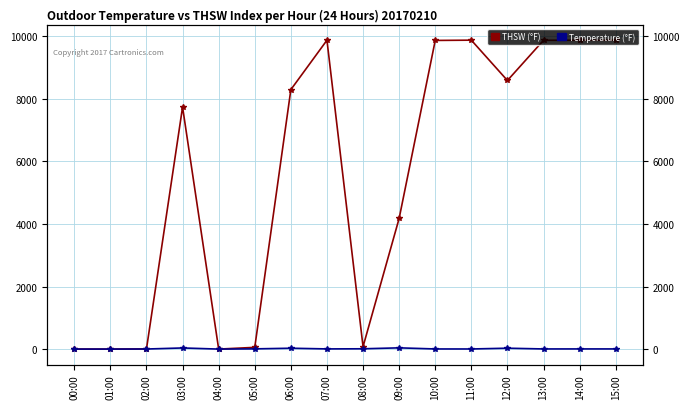

Which series has the largest total across all categories?

THSW (°F)